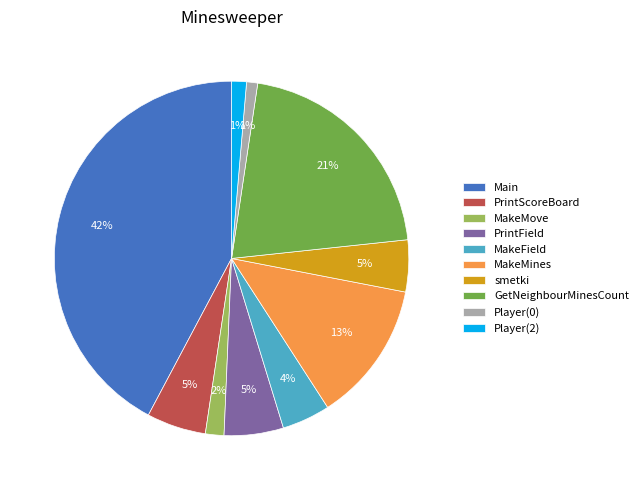

What percentage is the MakeField slice, to the nearest percent?

4%